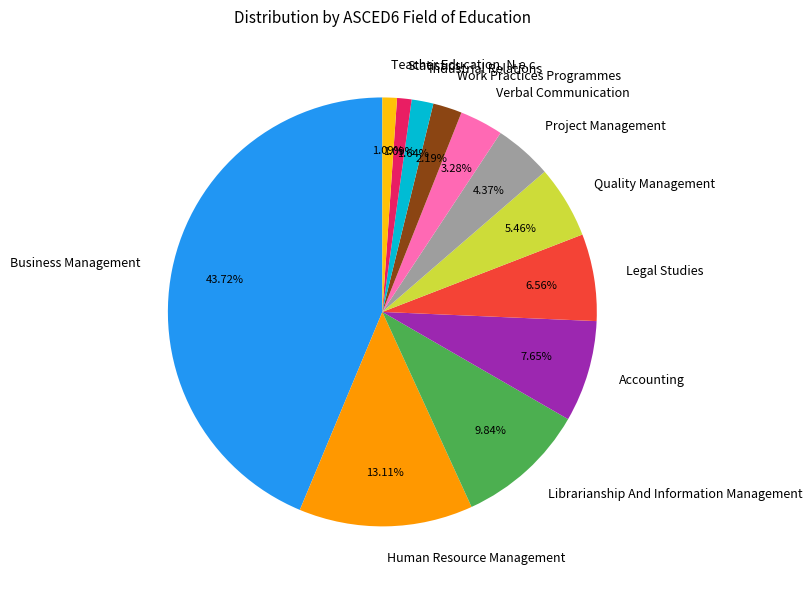

Count the number of slices in the pie.

12